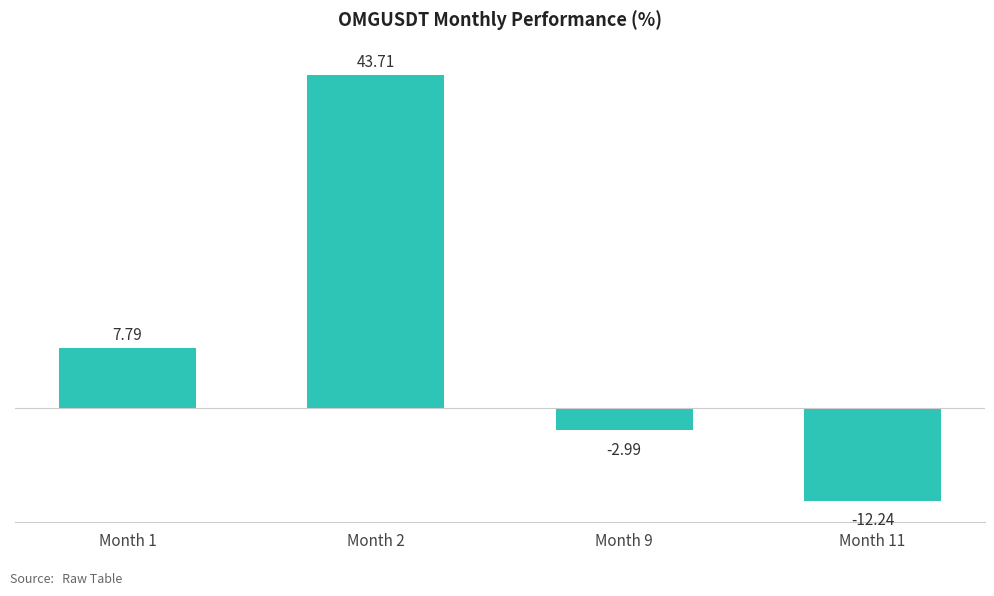

How many data points are above 7?

2